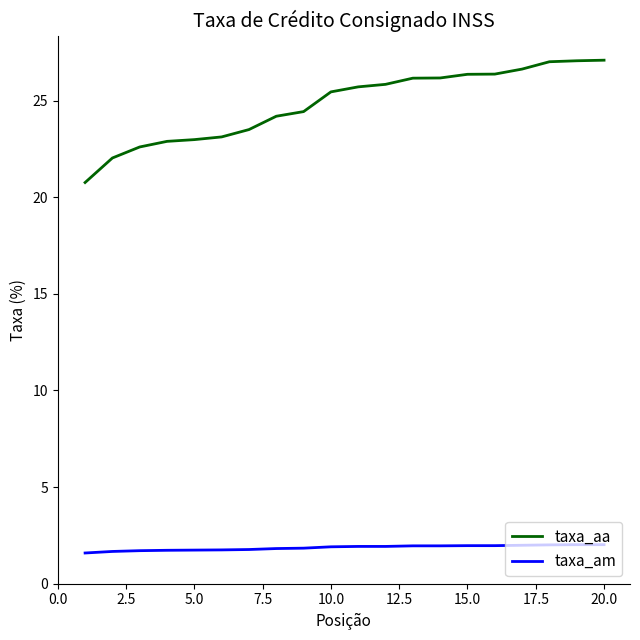

Which series has the largest total across all categories?

taxa_aa